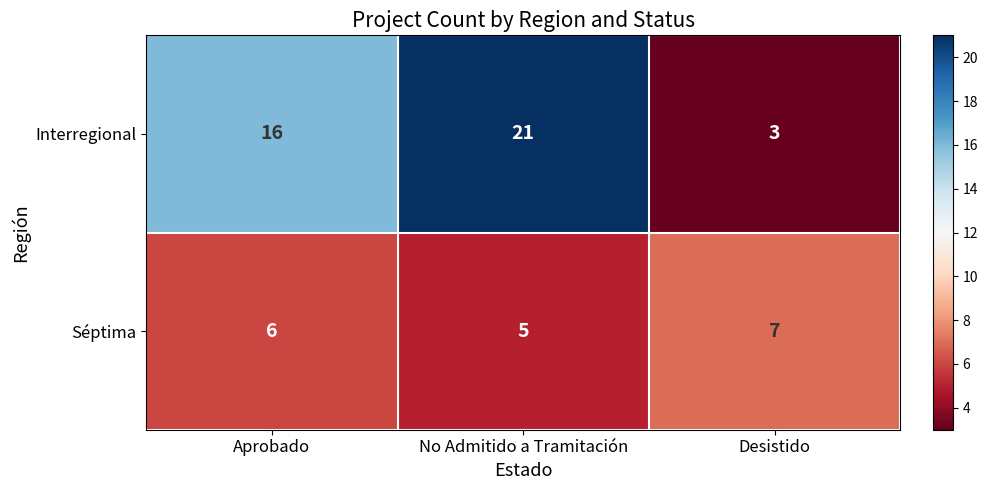

The Interregional series shows 21 at No Admitido a Tramitación. True or false?

True